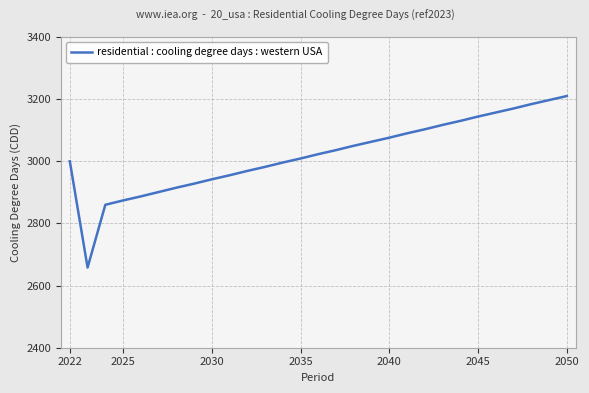

What is the minimum value shown in the chart?

2658